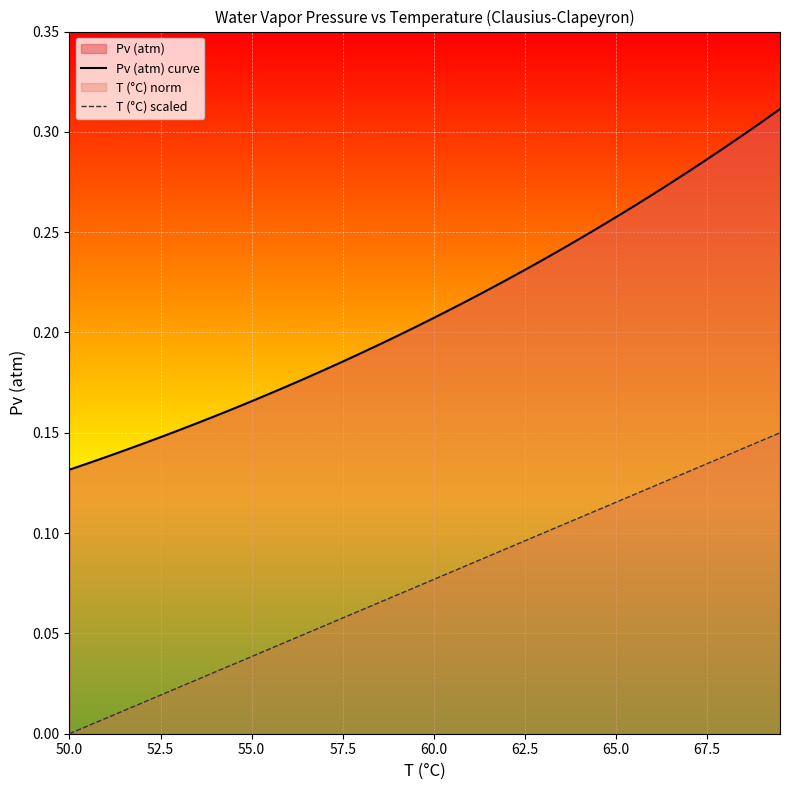

List the series in order of their overall mean, highest first.

Pv (atm) curve, T (°C) scaled